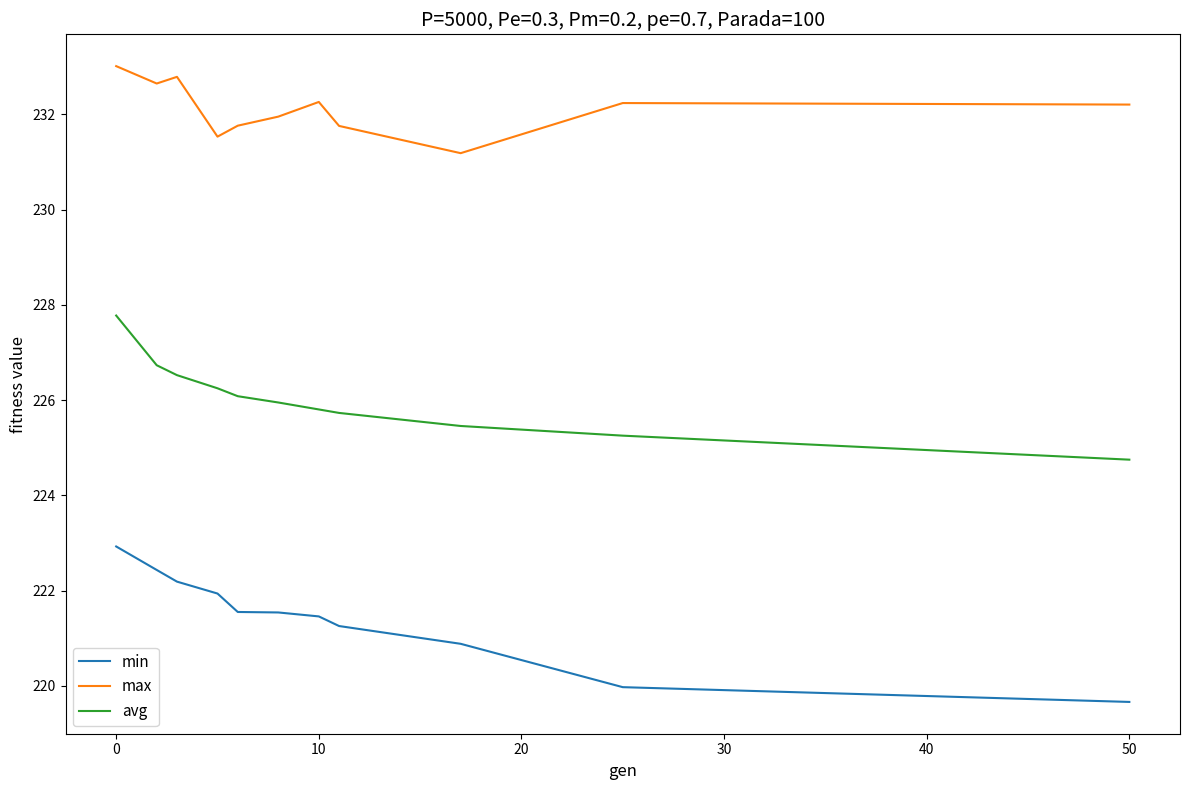

True or false: min and max intersect in this chart.

False